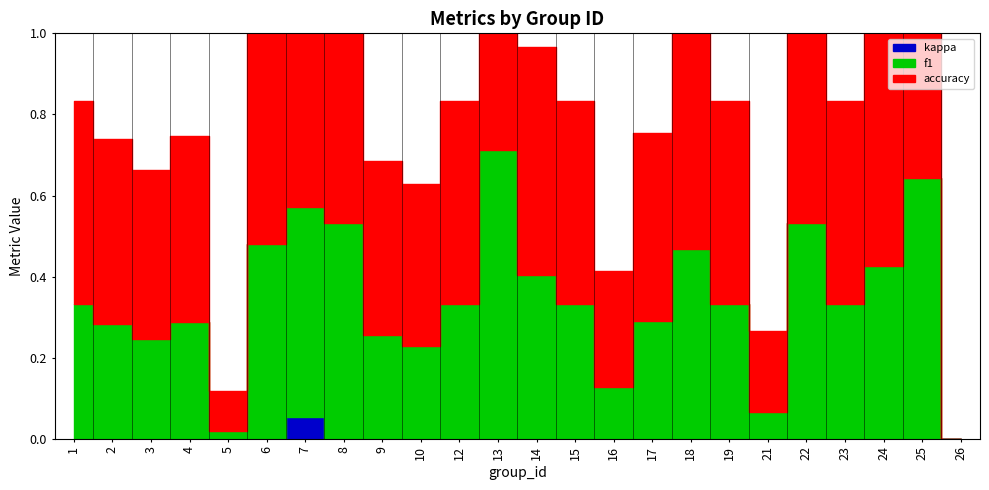

At which category does f1 reach its first local valley?

3